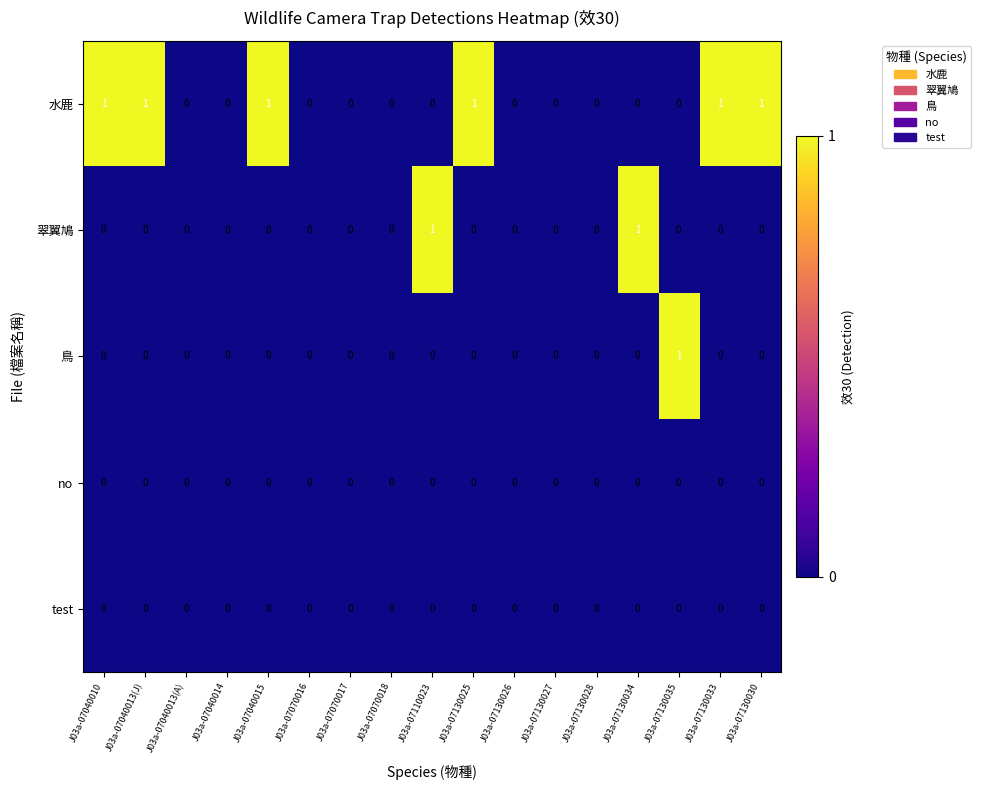

Count the 鳥 values in the range 0 to 1.

17